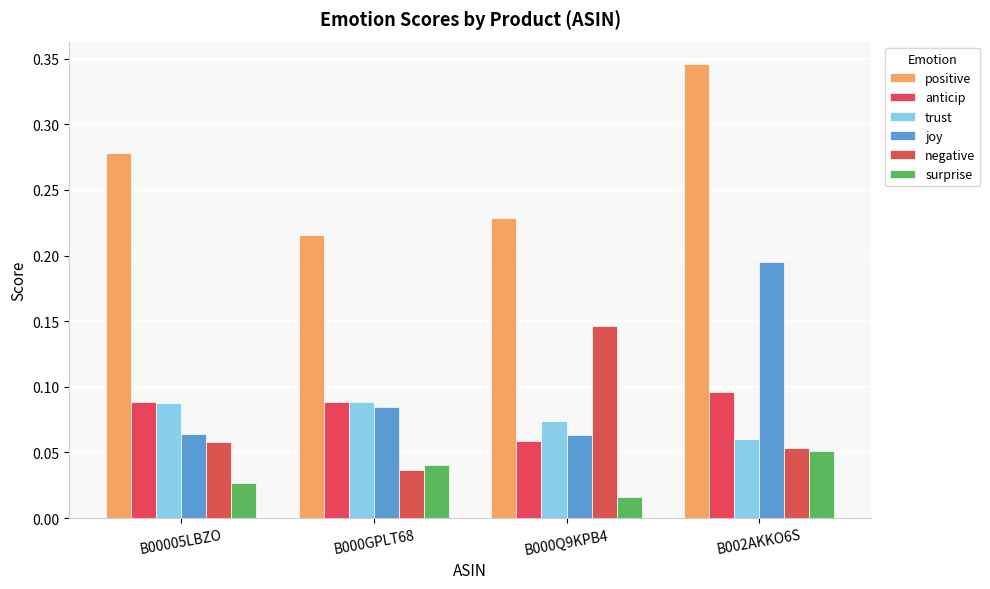

Which has a higher value, B000GPLT68 or B00005LBZO?

B00005LBZO